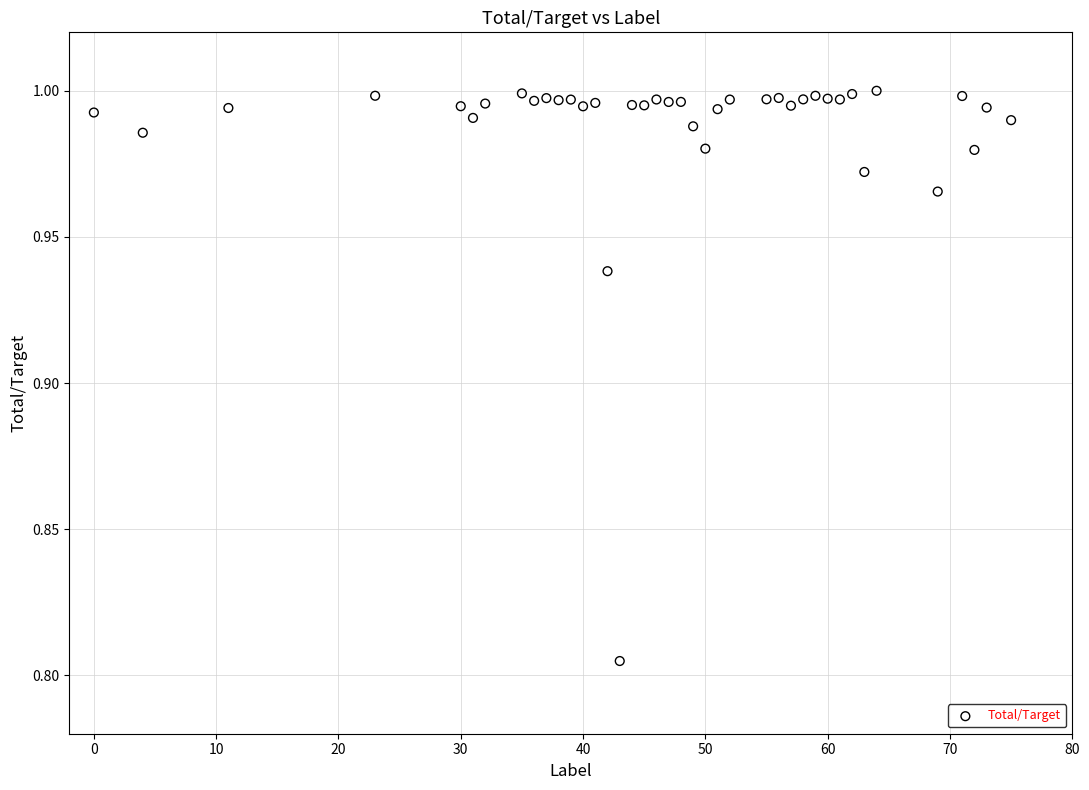

What is the range of X values (max minus min)?

75.0